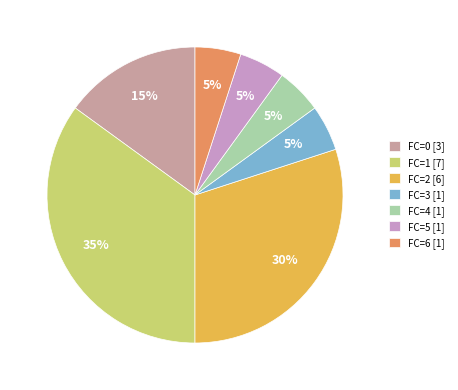

What is the ratio of the value at FC=5 [1] to the value at FC=6 [1]?

1.0